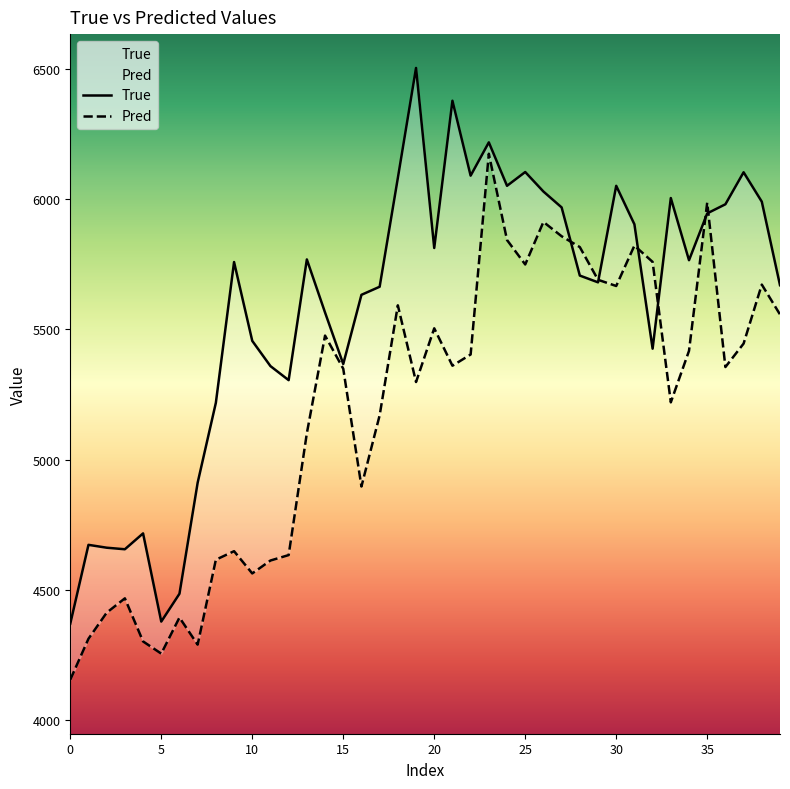

What is the difference between the second highest and second lowest values in the Pred series?

1733.3